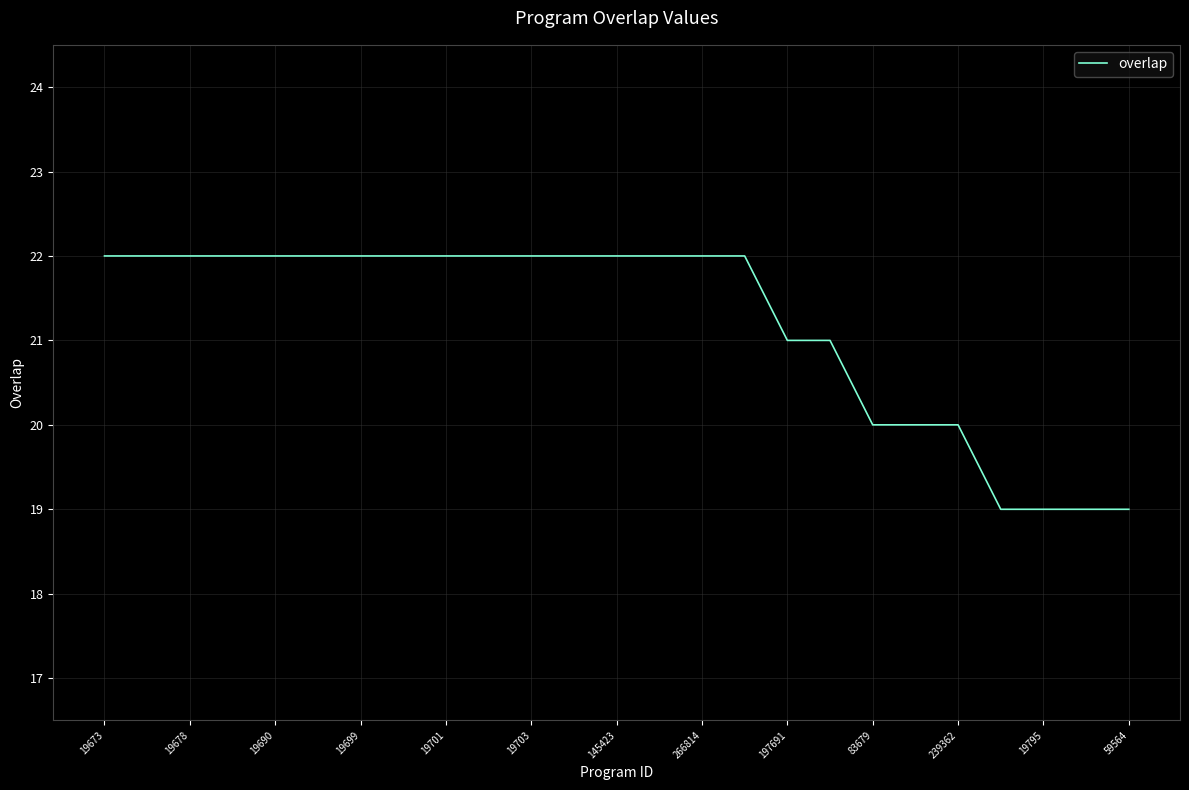

What is the smallest value displayed?

19